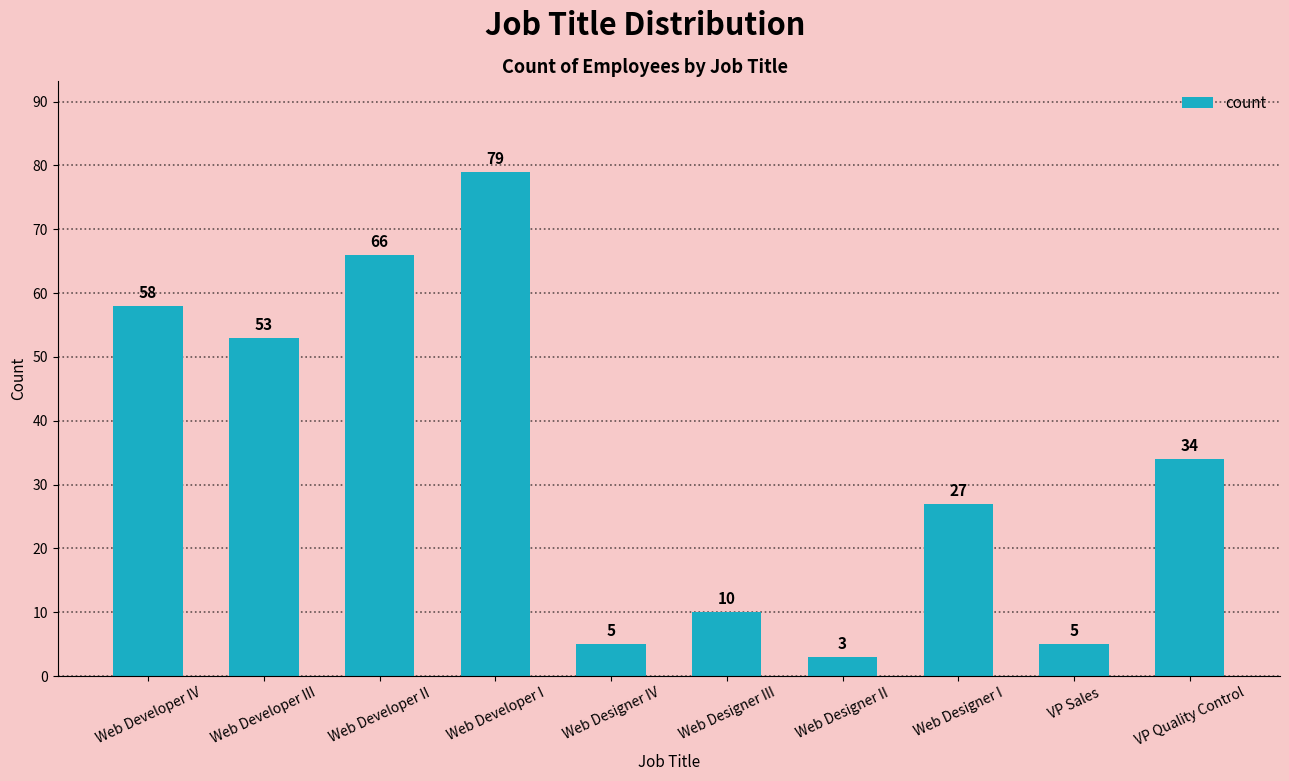

How many categories are shown in the chart?

10